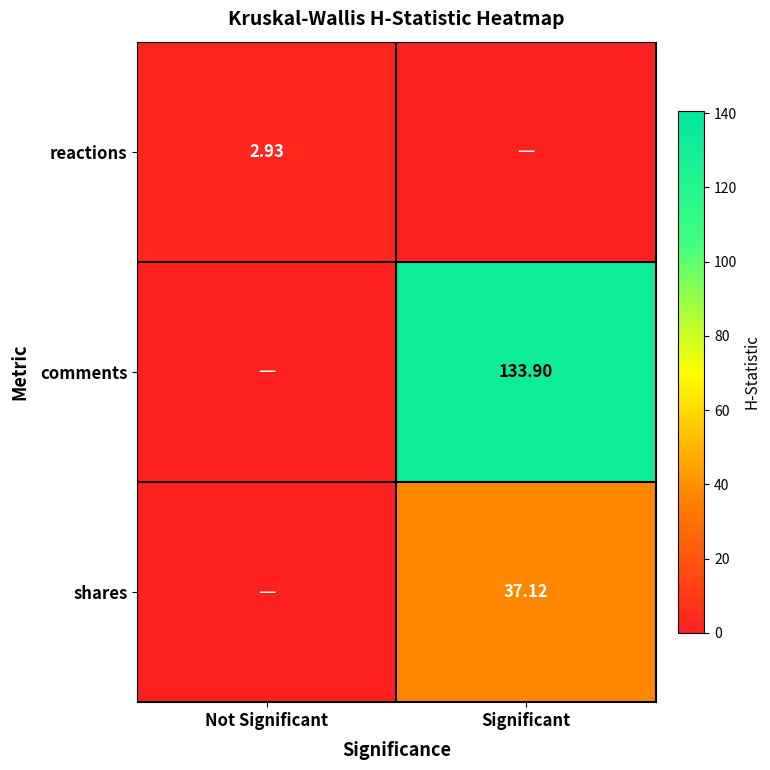

What is the highest value of the reactions series?

2.9